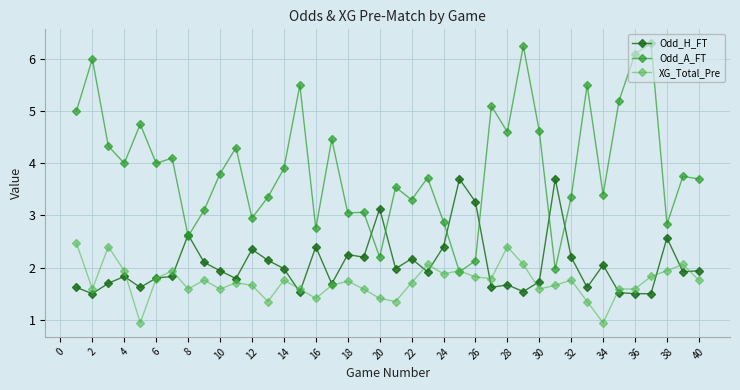

What is the value of the XG_Total_Pre point at the 39th from the left?

2.1